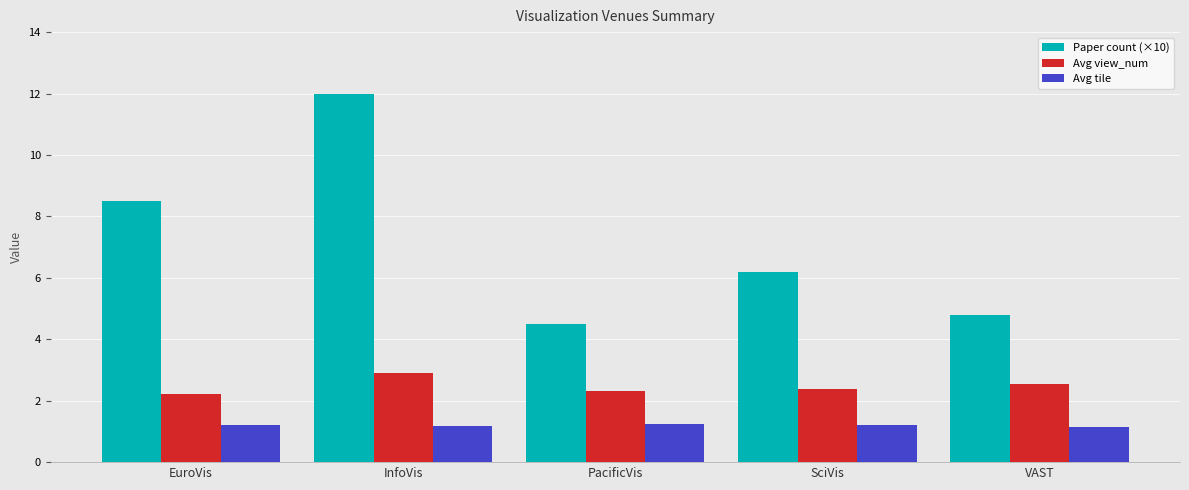

What is the total value across all series at SciVis?

9.8